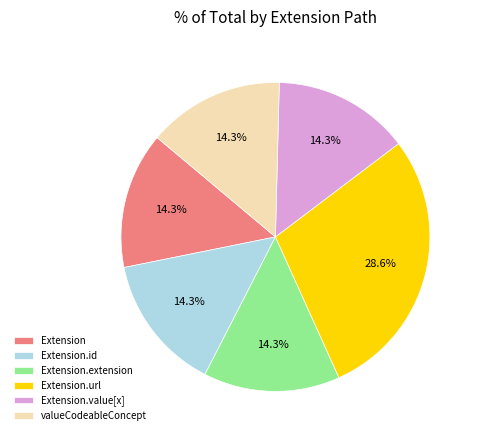

Does Extension.value[x] account for over 50% of the chart?

No